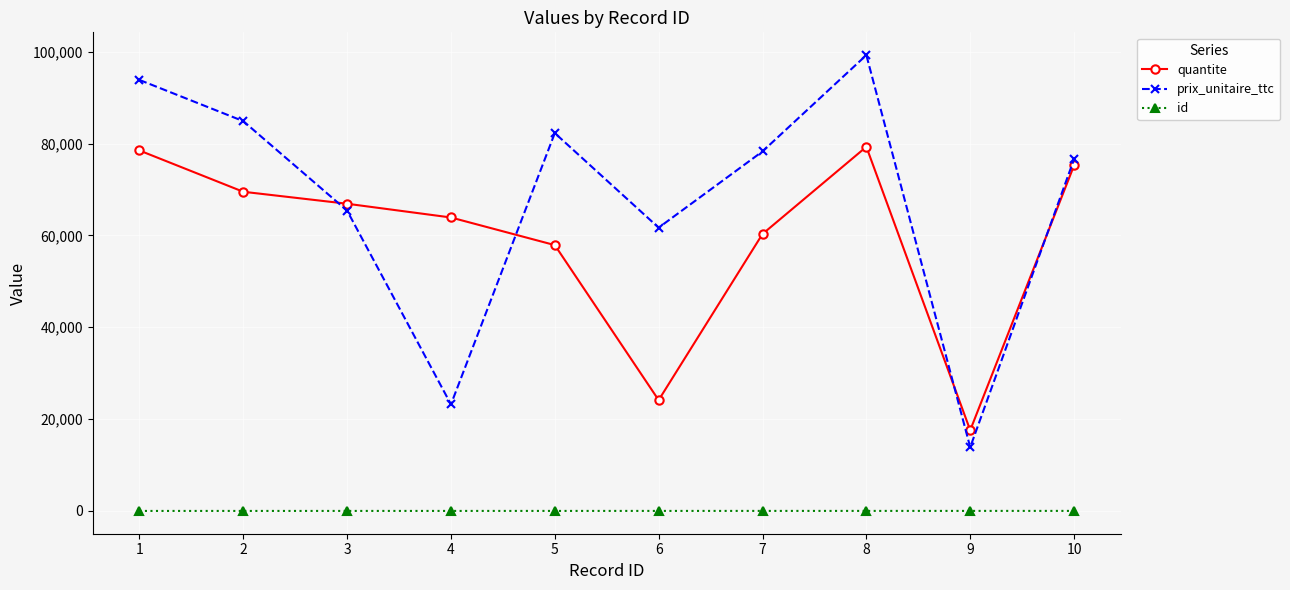

At 5, list the series in order from largest to smallest.

prix_unitaire_ttc, quantite, id